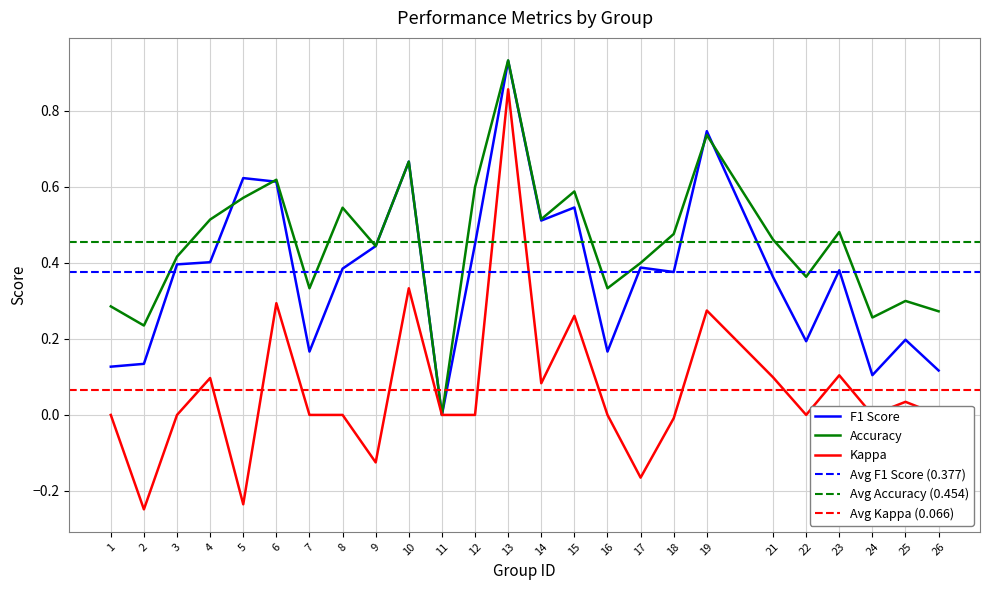

List the series in order of their overall mean, lowest first.

kappa, f1, accuracy